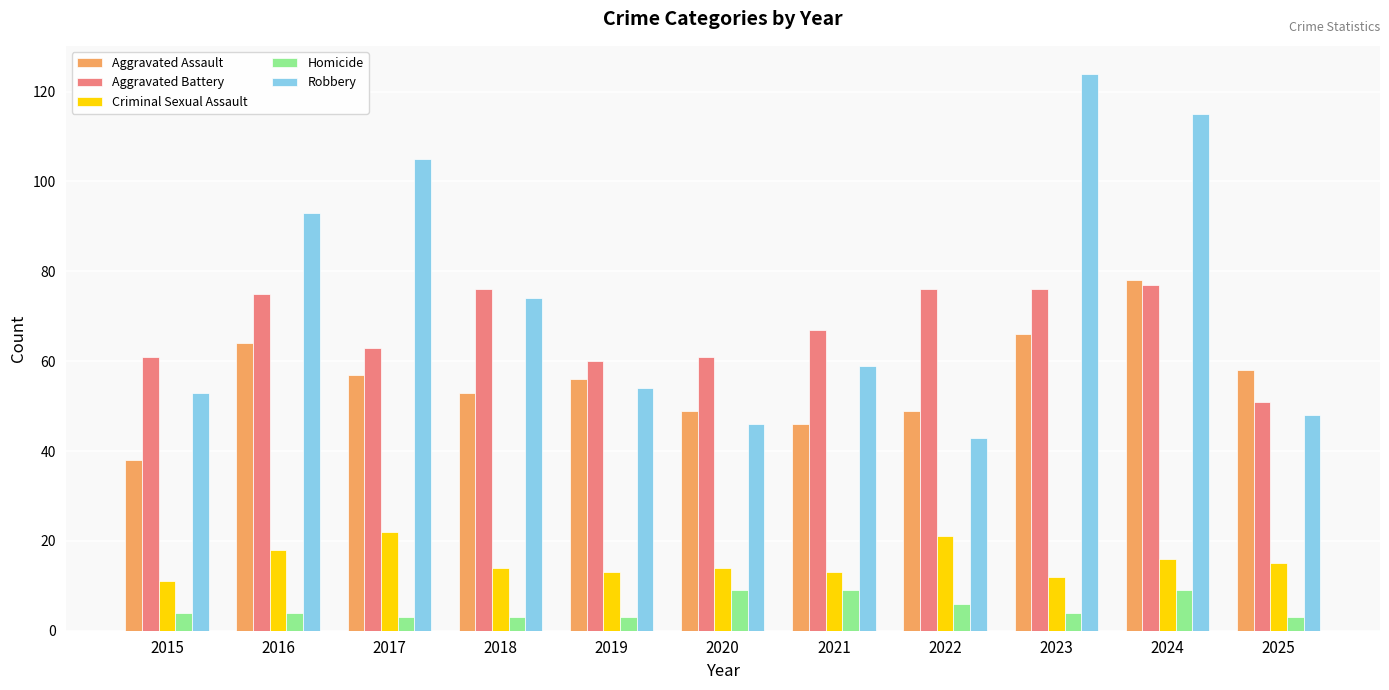

How many categories are shown in the chart?

11